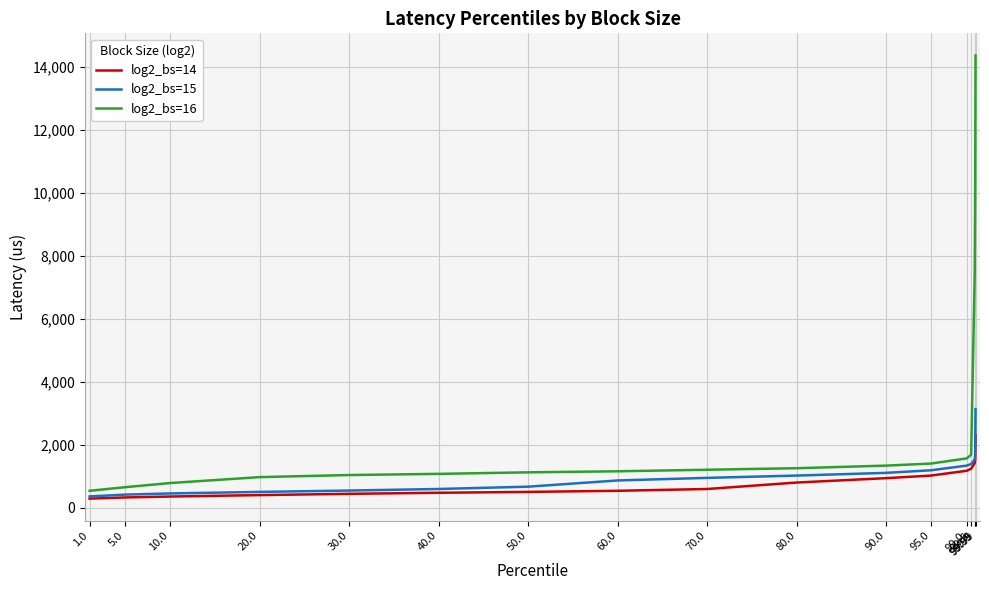

Which series changed the most between 60.0 and 99.0?

log2_bs=14